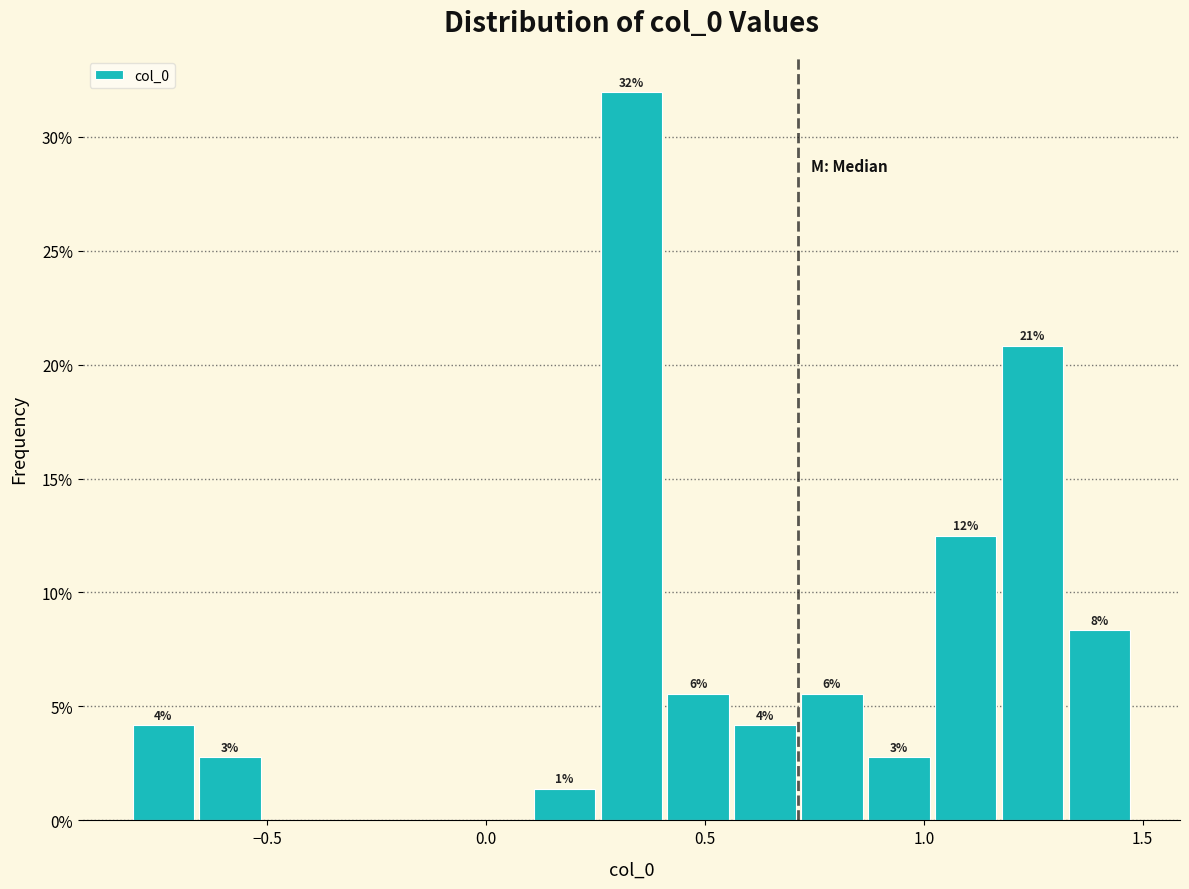

Around what value on the x-axis is the tallest bar? Give the approximate position of its centre, as read against the axis.

0.35